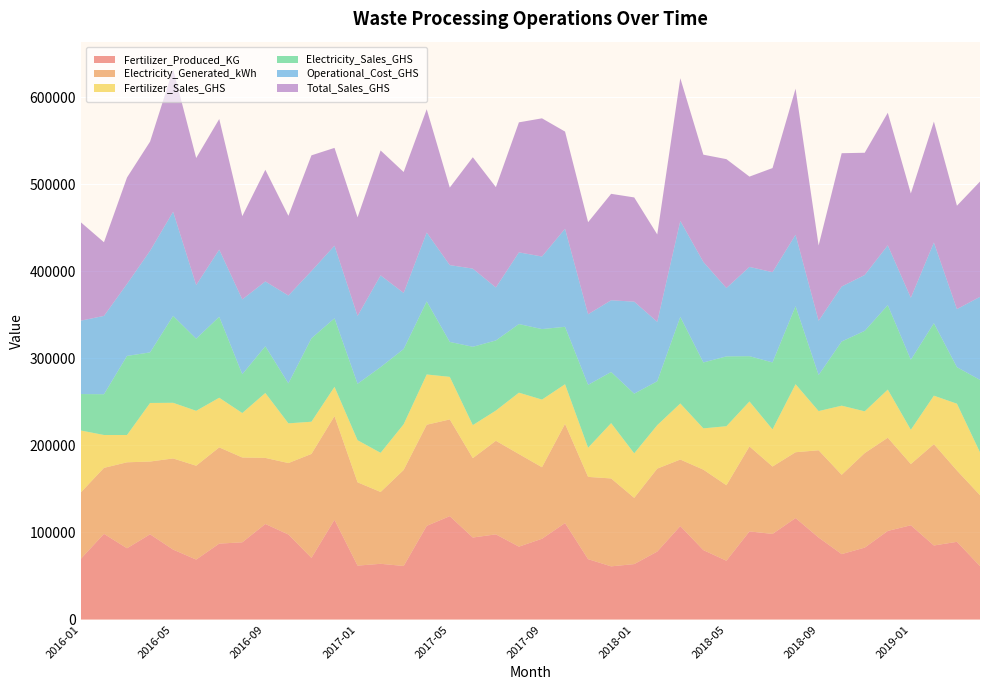

Reading left to right, extract all data points from this chart.

Fertilizer_Produced_KG: 2016-01=69834	2016-02=98388	2016-03=81821	2016-04=97859	2016-05=80288	2016-06=68844	2016-07=87172	2016-08=88673	2016-09=109711	2016-10=97649	2016-11=70805	2016-12=114547	2017-01=61911	2017-02=63988	2017-03=61476	2017-04=107555	2017-05=118699	2017-06=94176	2017-07=97793	2017-08=83699	2017-09=92738	2017-10=110779	2017-11=69323	2017-12=61060	2018-01=63654	2018-02=78056	2018-03=107344	2018-04=79699	2018-05=67528	2018-06=101199	2018-07=98283	2018-08=116518	2018-09=94133	2018-10=75112	2018-11=82585	2018-12=101741	2019-01=108229	2019-02=85026	2019-03=89222	2019-04=61349
Electricity_Generated_kWh: 2016-01=76229	2016-02=75742	2016-03=98709	2016-04=83539	2016-05=104669	2016-06=107772	2016-07=110489	2016-08=97376	2016-09=75855	2016-10=82015	2016-11=119324	2016-12=119022	2017-01=95640	2017-02=82453	2017-03=110276	2017-04=116107	2017-05=111048	2017-06=91113	2017-07=107436	2017-08=106287	2017-09=82102	2017-10=113832	2017-11=94445	2017-12=100922	2018-01=76019	2018-02=95220	2018-03=76341	2018-04=92387	2018-05=86649	2018-06=97512	2018-07=77395	2018-08=75568	2018-09=100198	2018-10=91055	2018-11=108542	2018-12=107006	2019-01=70301	2019-02=116346	2019-03=81852	2019-04=81419
Fertilizer_Sales_GHS: 2016-01=70965	2016-02=37767	2016-03=31351	2016-04=67266	2016-05=63910	2016-06=63035	2016-07=57017	2016-08=51056	2016-09=74579	2016-10=45604	2016-11=36998	2016-12=33592	2017-01=48347	2017-02=44981	2017-03=52478	2017-04=57709	2017-05=48903	2017-06=37951	2017-07=34728	2017-08=70497	2017-09=77709	2017-10=45560	2017-11=33498	2017-12=63551	2018-01=51168	2018-02=49911	2018-03=64417	2018-04=47419	2018-05=67794	2018-06=51686	2018-07=42662	2018-08=78145	2018-09=45025	2018-10=79388	2018-11=47935	2018-12=55282	2019-01=39342	2019-02=55668	2019-03=76741	2019-04=49194
Electricity_Sales_GHS: 2016-01=41878	2016-02=46793	2016-03=90816	2016-04=58078	2016-05=99770	2016-06=82808	2016-07=92964	2016-08=44553	2016-09=53636	2016-10=45914	2016-11=95833	2016-12=78709	2017-01=64793	2017-02=98441	2017-03=86381	2017-04=83921	2017-05=40119	2017-06=89942	2017-07=80483	2017-08=78804	2017-09=80952	2017-10=65962	2017-11=72192	2017-12=58699	2018-01=68495	2018-02=50437	2018-03=99444	2018-04=75689	2018-05=80191	2018-06=52005	2018-07=76885	2018-08=89569	2018-09=41416	2018-10=73693	2018-11=92427	2018-12=96951	2019-01=80412	2019-02=83213	2019-03=41961	2019-04=83196
Operational_Cost_GHS: 2016-01=84313	2016-02=89965	2016-03=82707	2016-04=116715	2016-05=119629	2016-06=61645	2016-07=77104	2016-08=85939	2016-09=74424	2016-10=100862	2016-11=77213	2016-12=83409	2017-01=77955	2017-02=105323	2017-03=64400	2017-04=79079	2017-05=88206	2017-06=89744	2017-07=60852	2017-08=82319	2017-09=83347	2017-10=112643	2017-11=81104	2017-12=82335	2018-01=105688	2018-02=68195	2018-03=110169	2018-04=115464	2018-05=78500	2018-06=102496	2018-07=103628	2018-08=82051	2018-09=62291	2018-10=63131	2018-11=64135	2018-12=68687	2019-01=71194	2019-02=92643	2019-03=66675	2019-04=95363
Total_Sales_GHS: 2016-01=112843	2016-02=84560	2016-03=122167	2016-04=125344	2016-05=163680	2016-06=145843	2016-07=149981	2016-08=95609	2016-09=128215	2016-10=91518	2016-11=132831	2016-12=112301	2017-01=113140	2017-02=143422	2017-03=138859	2017-04=141630	2017-05=89022	2017-06=127893	2017-07=115211	2017-08=149301	2017-09=158661	2017-10=111522	2017-11=105690	2017-12=122250	2018-01=119663	2018-02=100348	2018-03=163861	2018-04=123108	2018-05=147985	2018-06=103691	2018-07=119547	2018-08=167714	2018-09=86441	2018-10=153081	2018-11=140362	2018-12=152233	2019-01=119754	2019-02=138881	2019-03=118702	2019-04=132390